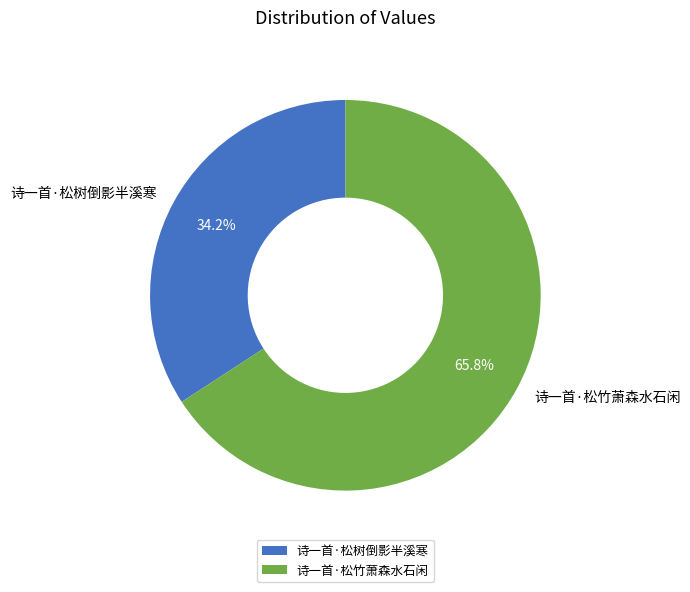

To the nearest percent, what percentage of the pie is 诗一首·松竹萧森水石闲?

66%